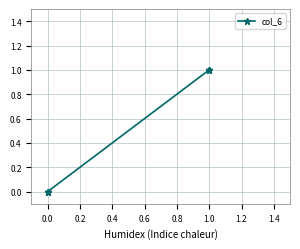

Is it true that the value at 0.0 is -1?

False